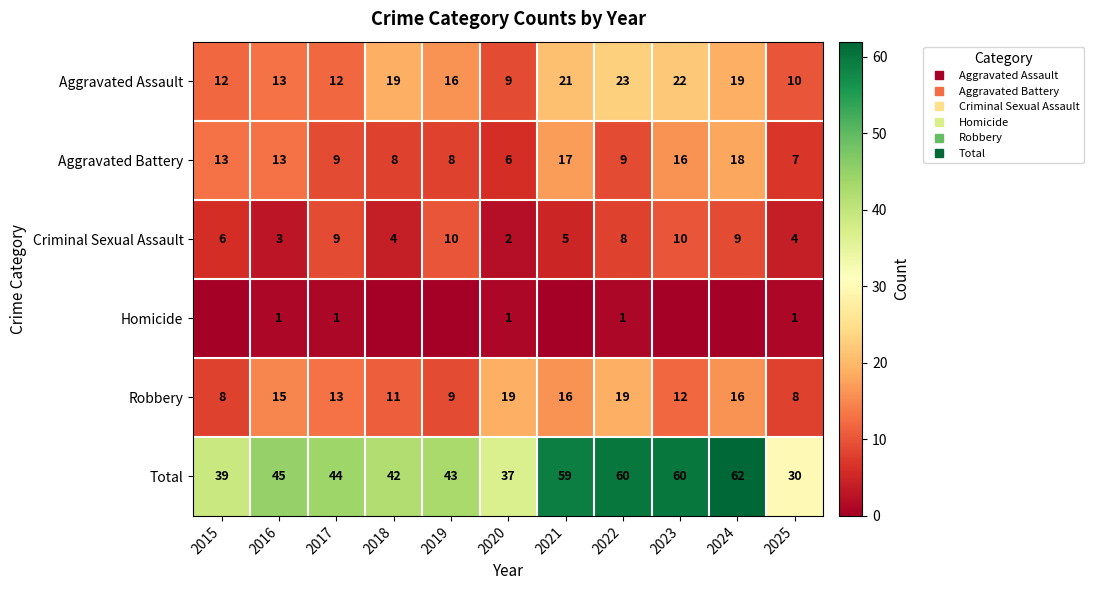

What is the difference between the Criminal Sexual Assault values at 2020 and 2017?

7